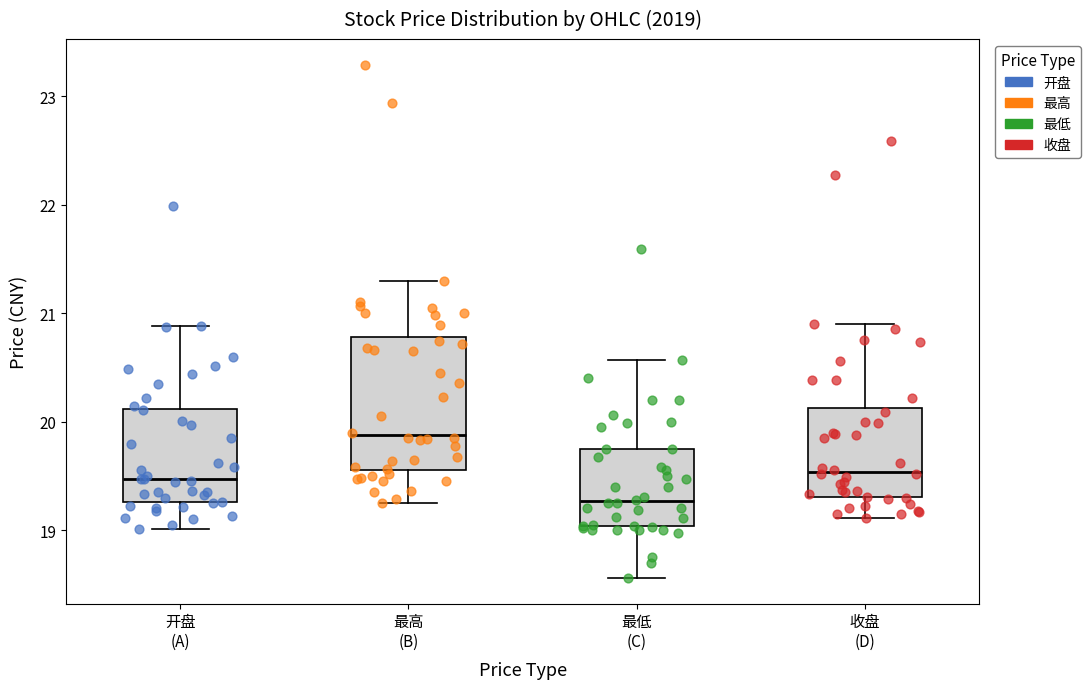

Where does the median line of the box for 收盘 (D) sit on the y-axis? The values are not printed on the chart, so give them approximately, as read against the axis.

19.5